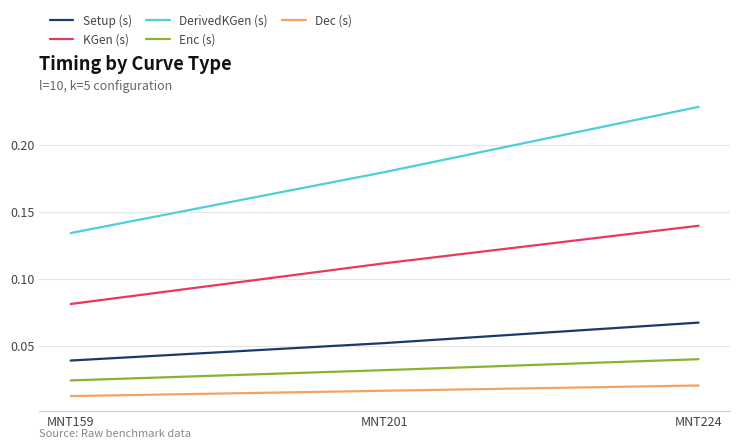

Is the value of KGen (s) at MNT224 greater than the value of Dec (s) at MNT159?

Yes